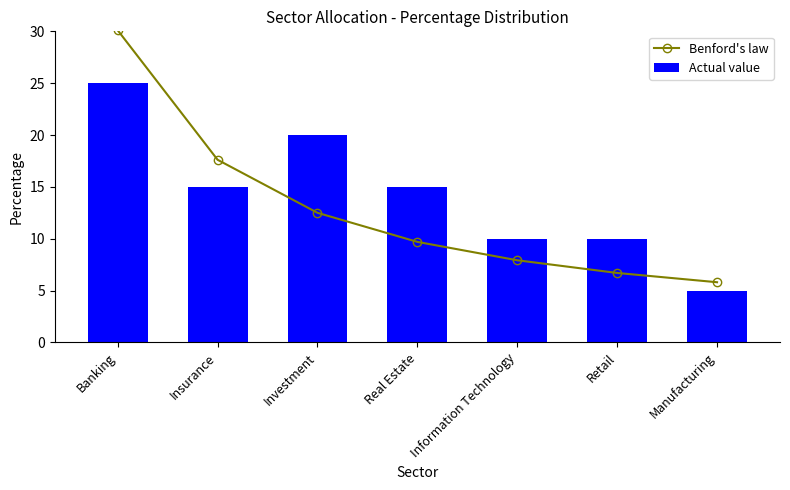

Which has a higher value, Real Estate or Manufacturing?

Real Estate